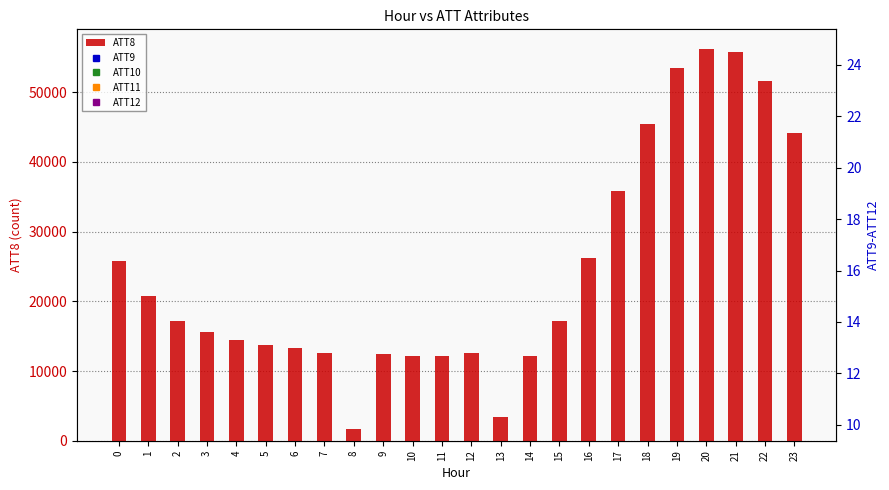

The value of ATT9 at 5 is 24.6. True or false?

True